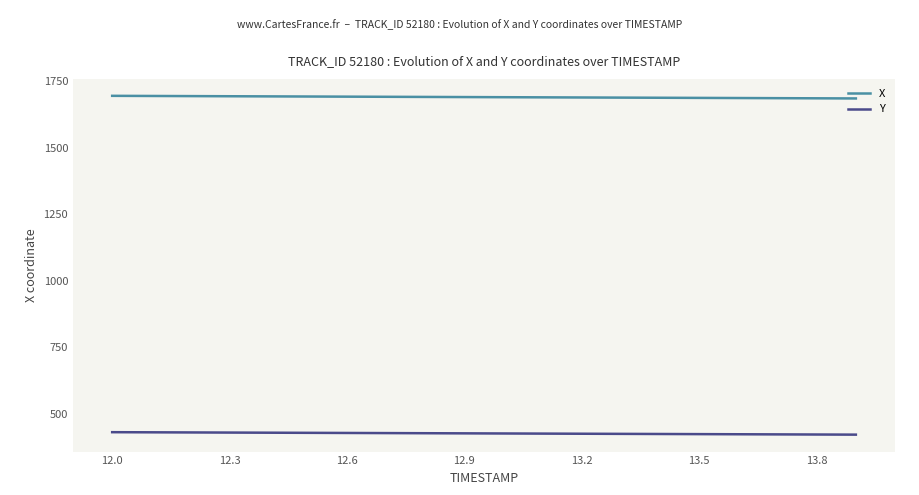

How many lines are shown in the chart?

2